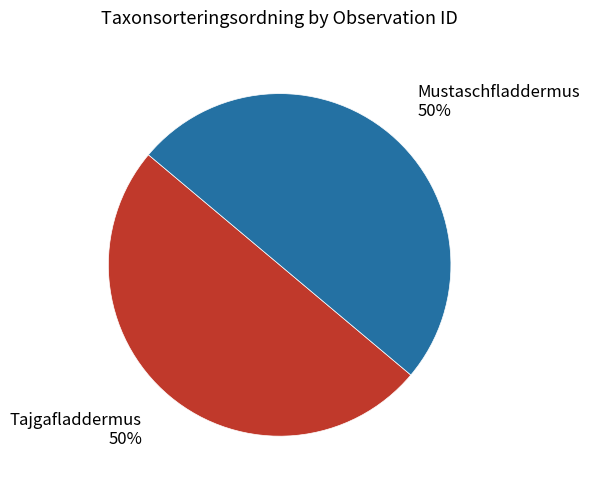

How many segments does this pie chart have?

2